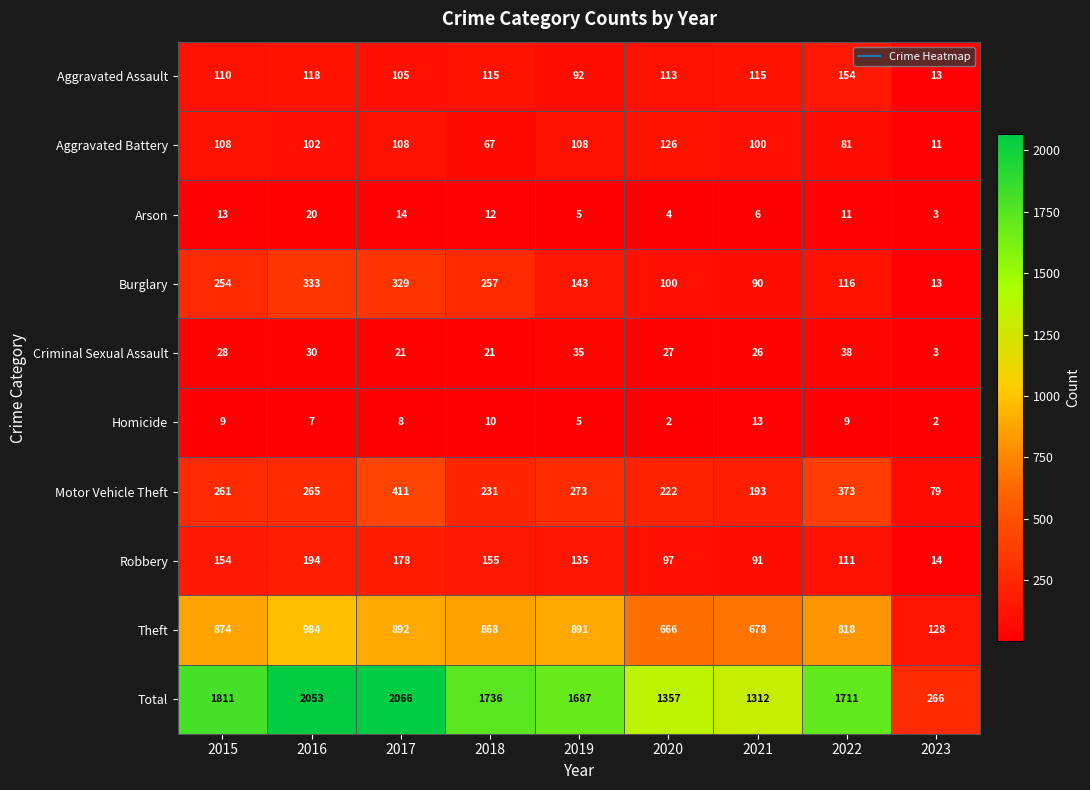

What is the difference between the maximum and second lowest values in the Criminal Sexual Assault series?

17